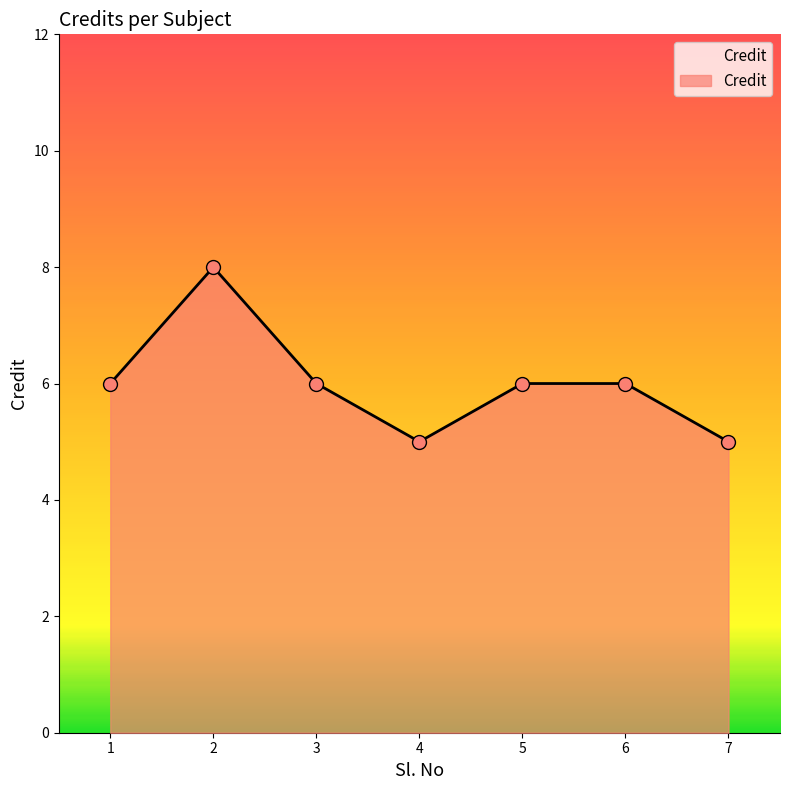

What is the change in value from 4 to 5?

+1